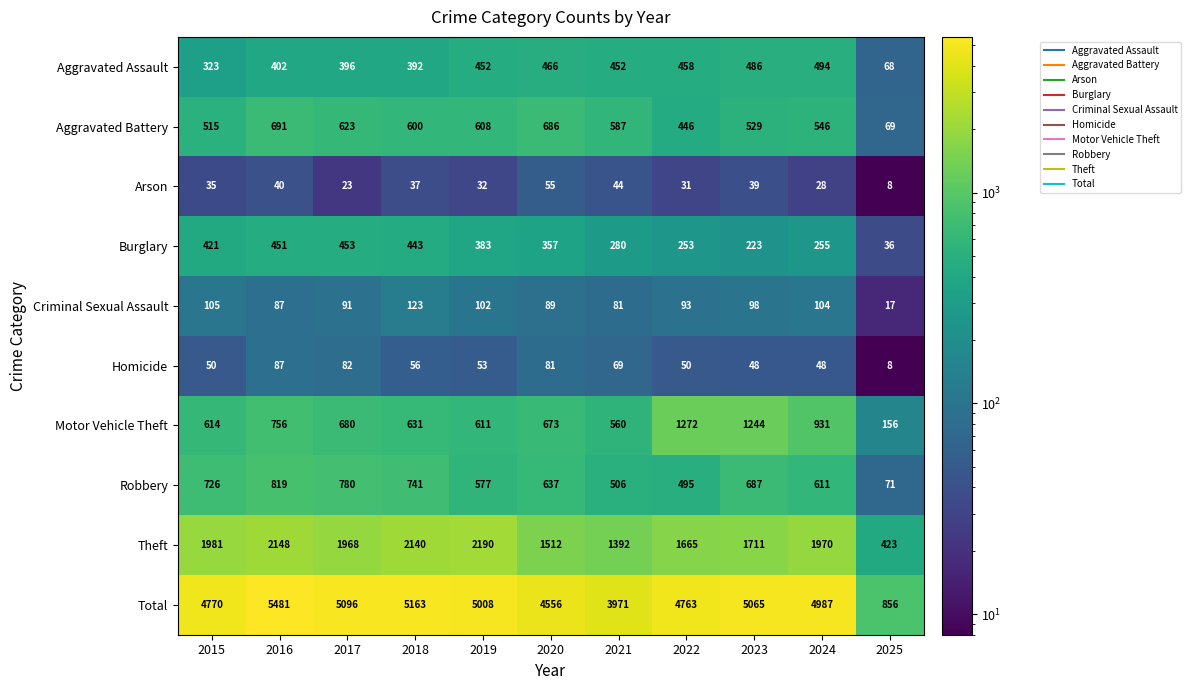

Which series has the widest spread of values?

Total